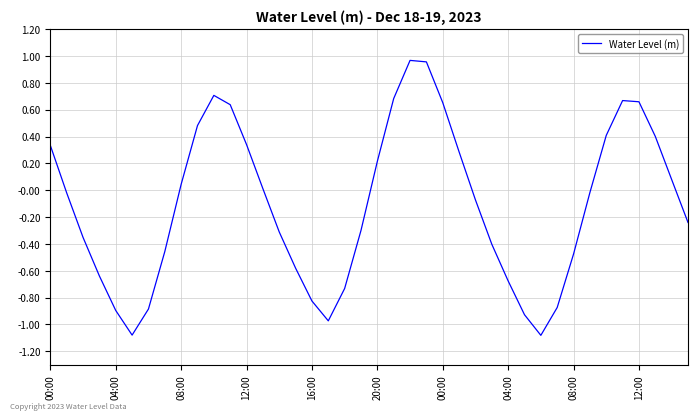

What is the difference between the maximum and minimum values?

2.0